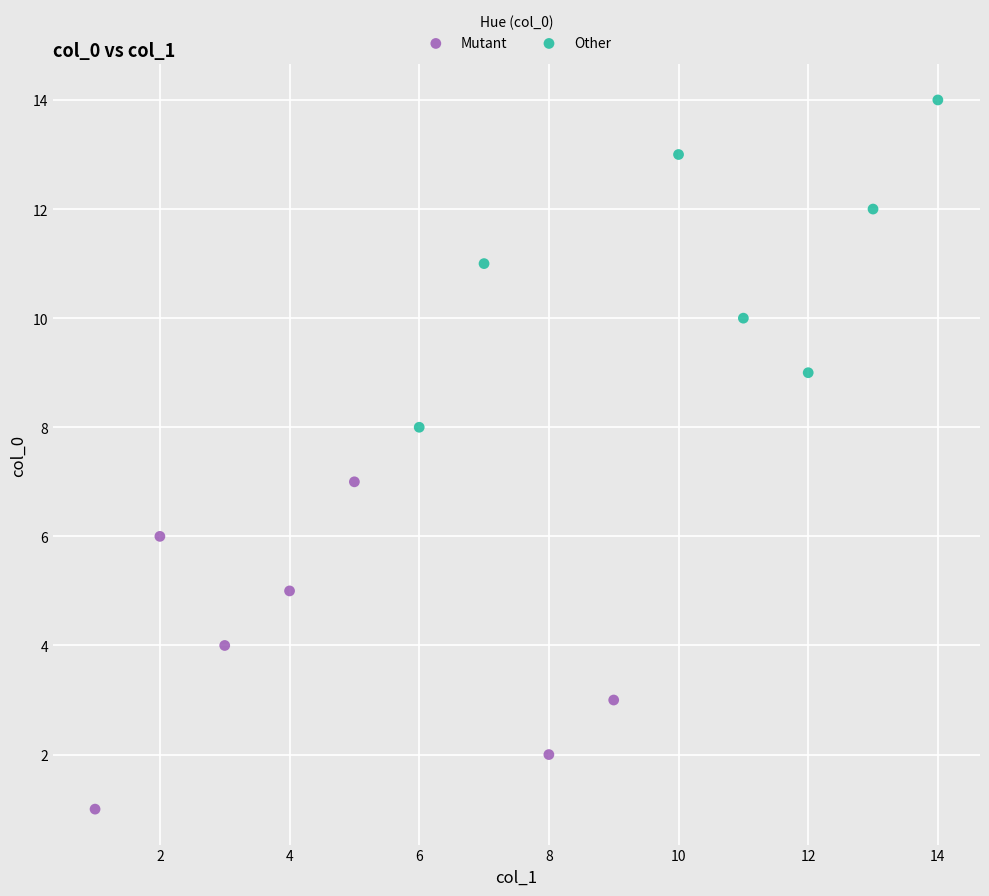

Which series reaches the minimum Y coordinate?

Mutant